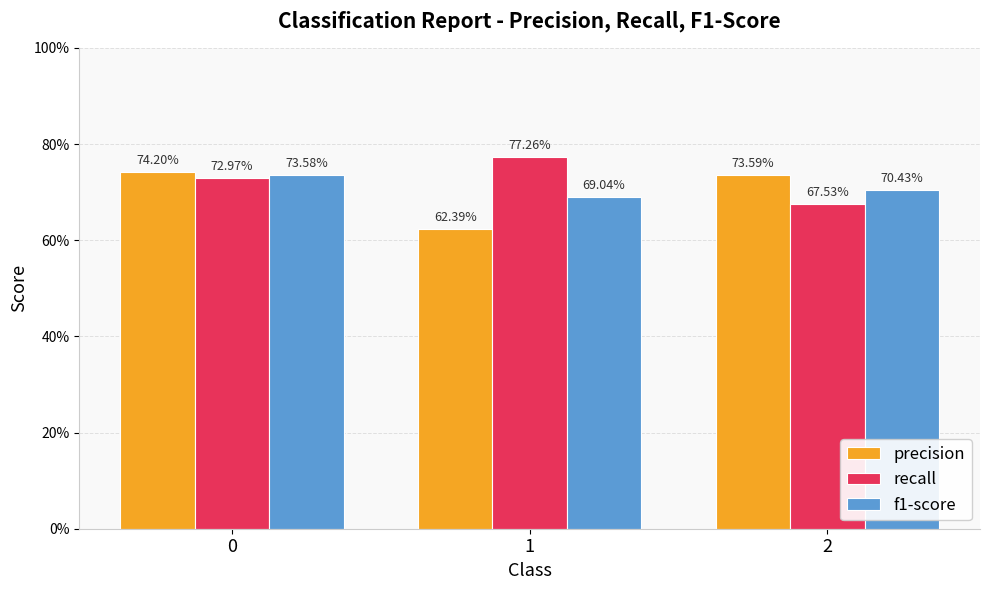

What are all the series names shown in the legend?

precision, recall, f1-score